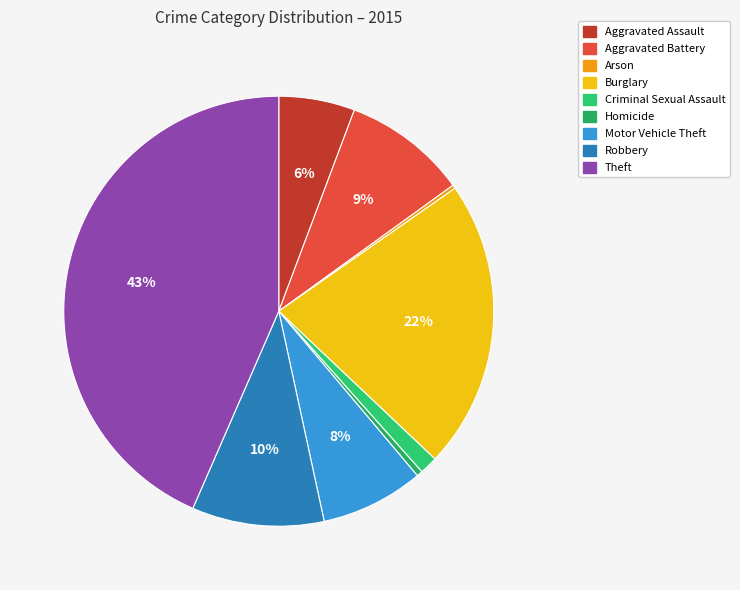

What is the ratio of the value at Burglary to the value at Aggravated Battery?

2.3